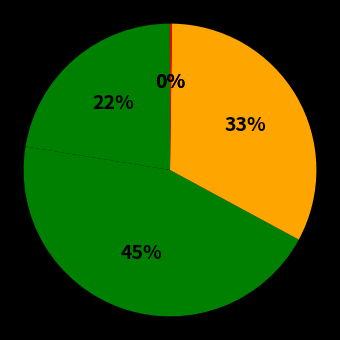

Which slice is the largest?

SMAPE